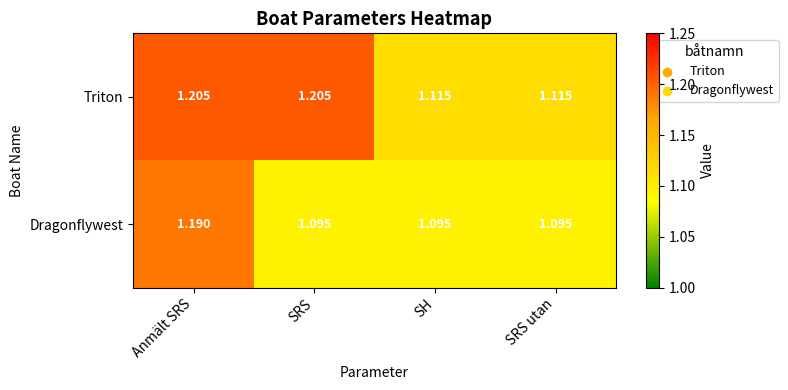

At which category is the sum across all series the highest?

Anmält SRS